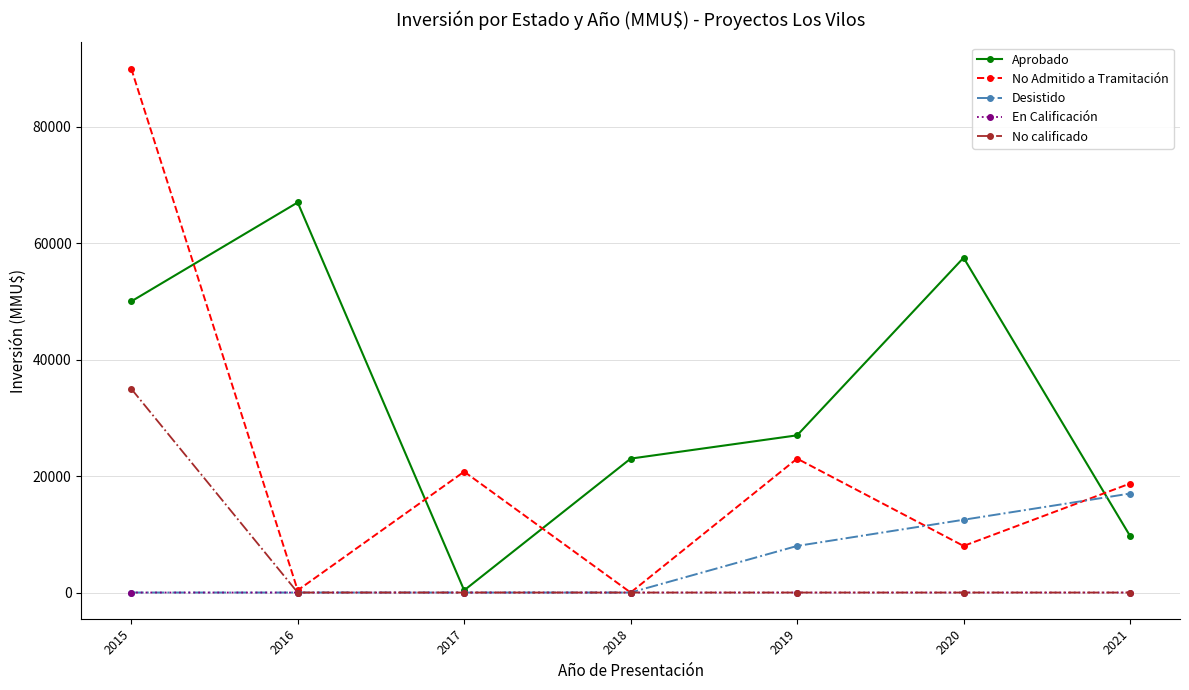

How many data points does each series have?

7